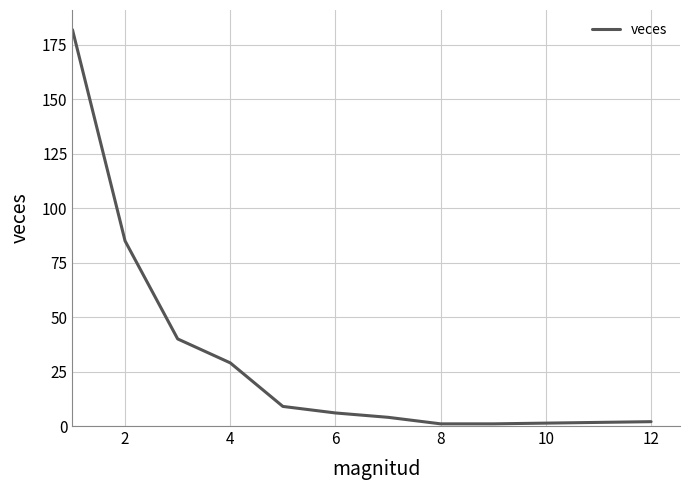

What is the maximum value shown in the chart?

182